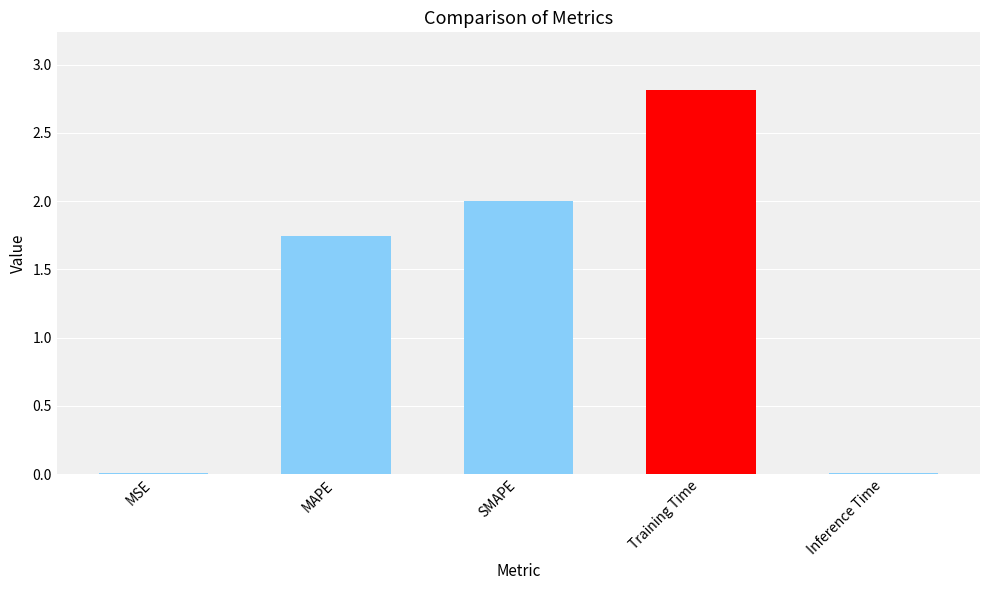

Which category has the highest value across all series?

Training Time